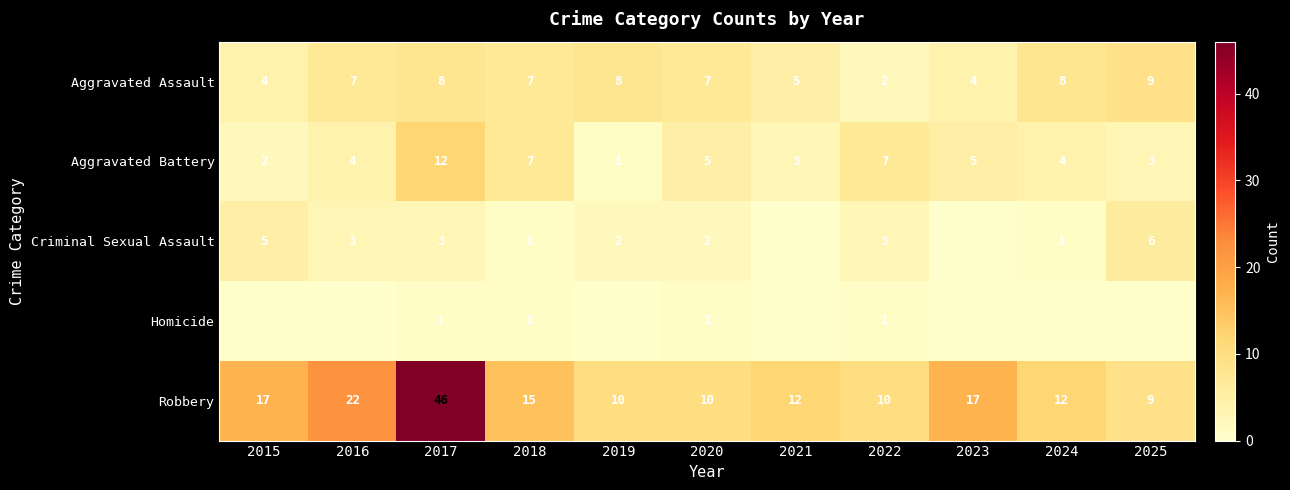

How many categories are shown in the chart?

11